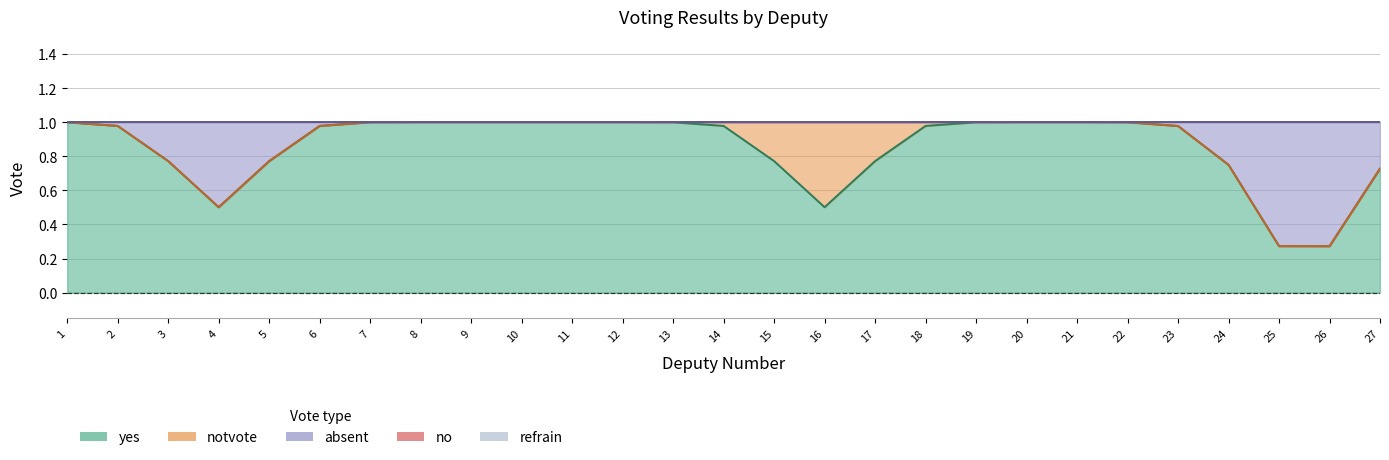

How many notvote values are between 0 and 1?

27